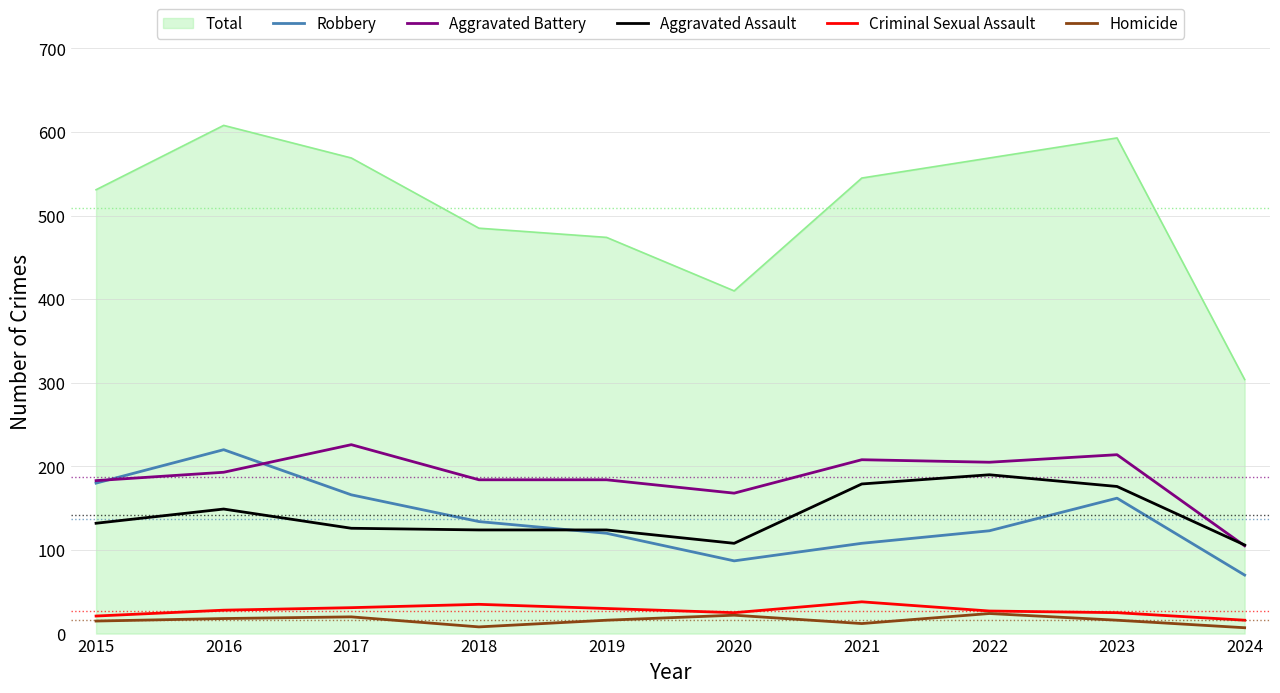

Between 2019 and 2021, which series saw the biggest shift?

Total